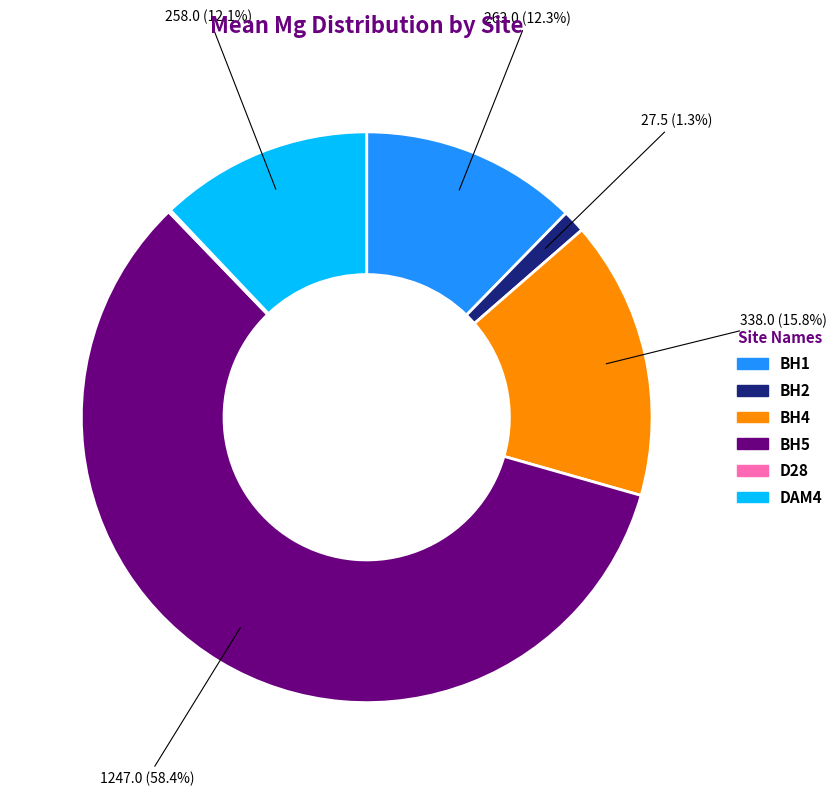

What is the majority slice?

BH5